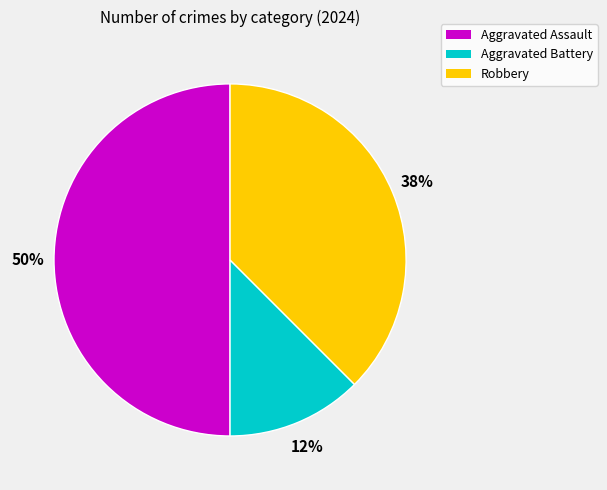

Rank the categories by value from lowest to highest.

Aggravated Battery, Robbery, Aggravated Assault